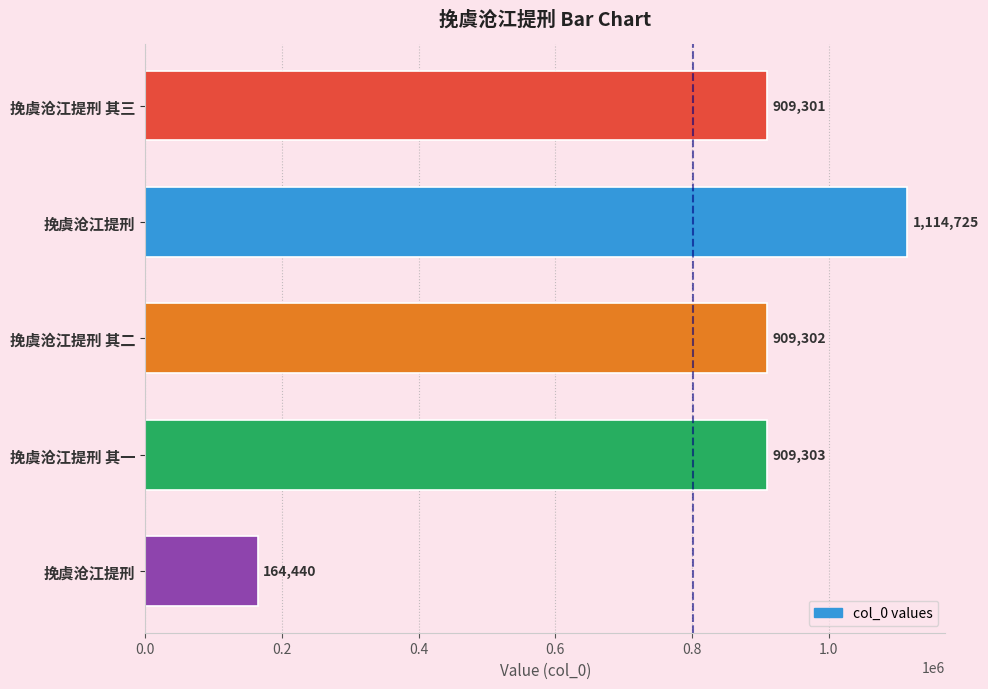

What is the greatest value displayed?

1114725